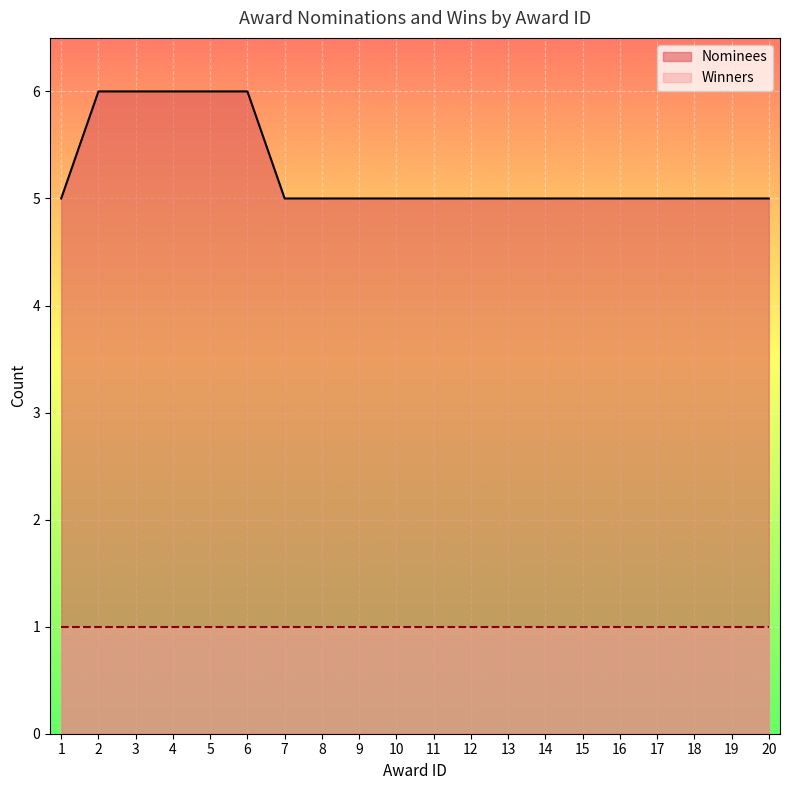

What is the value of the 9th point from the left?

5